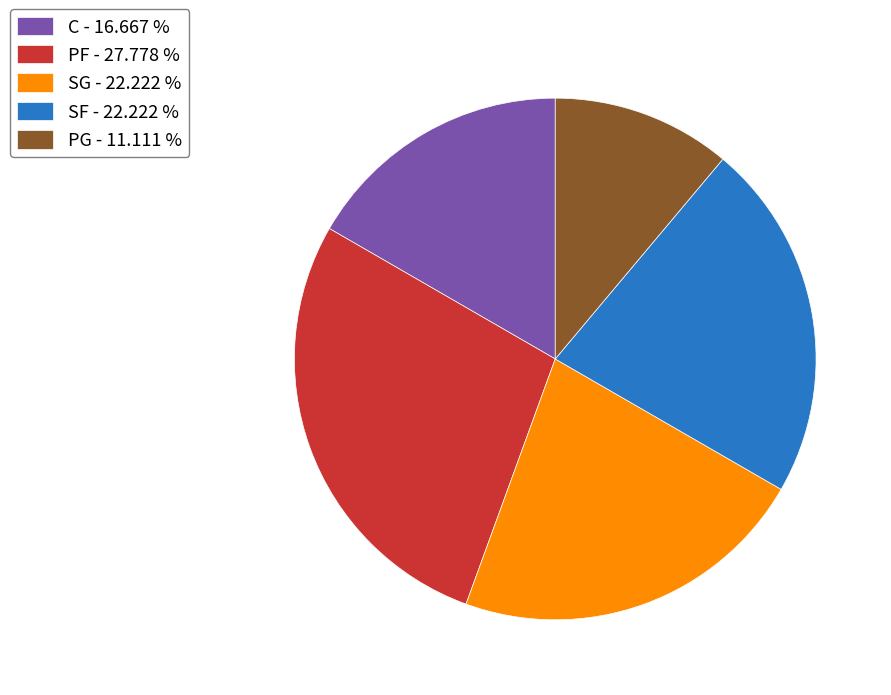

Is the sum of PG - 11.111 % and SF - 22.222 % greater than half?

No